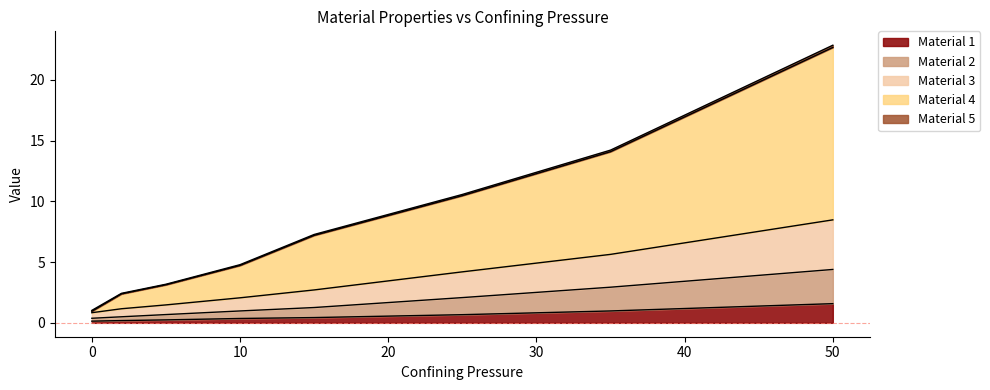

List the labels in order of Material 4 value, smallest first.

0, 2, 5, 10, 15, 25, 35, 50